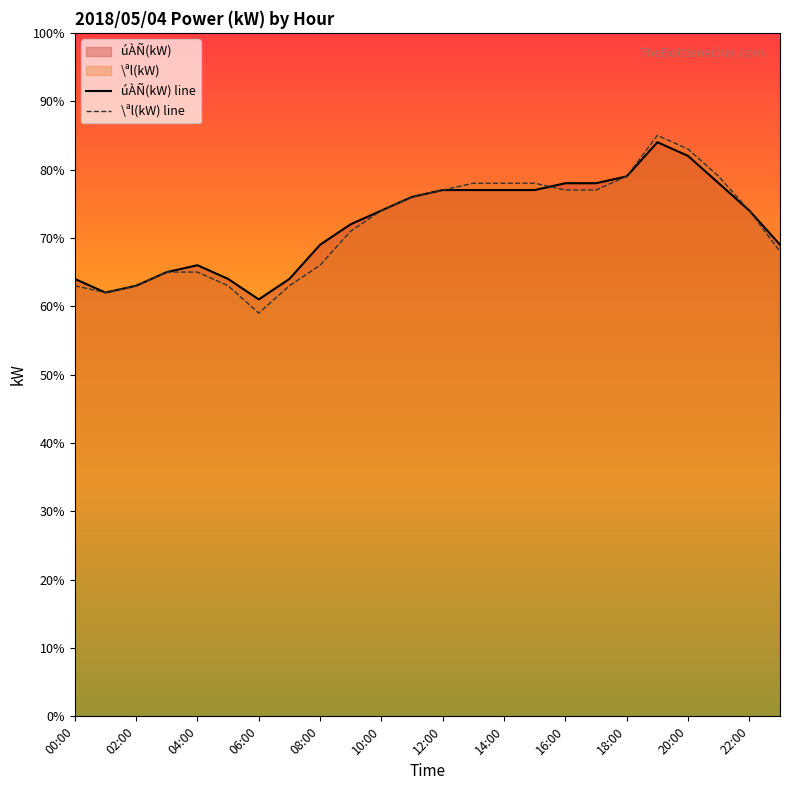

Which series has the largest range (max minus min)?

\ªl(kW) line